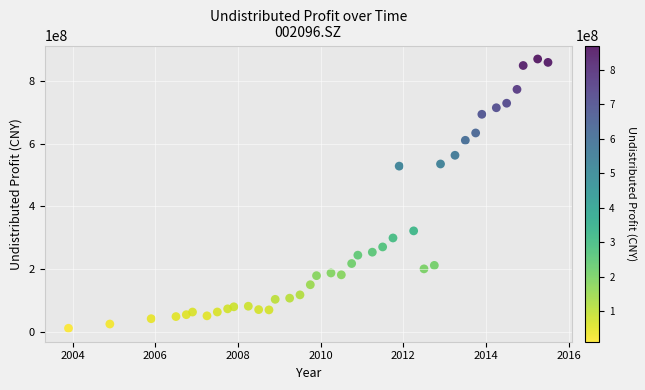

What is the range of X values (max minus min)?

11.6